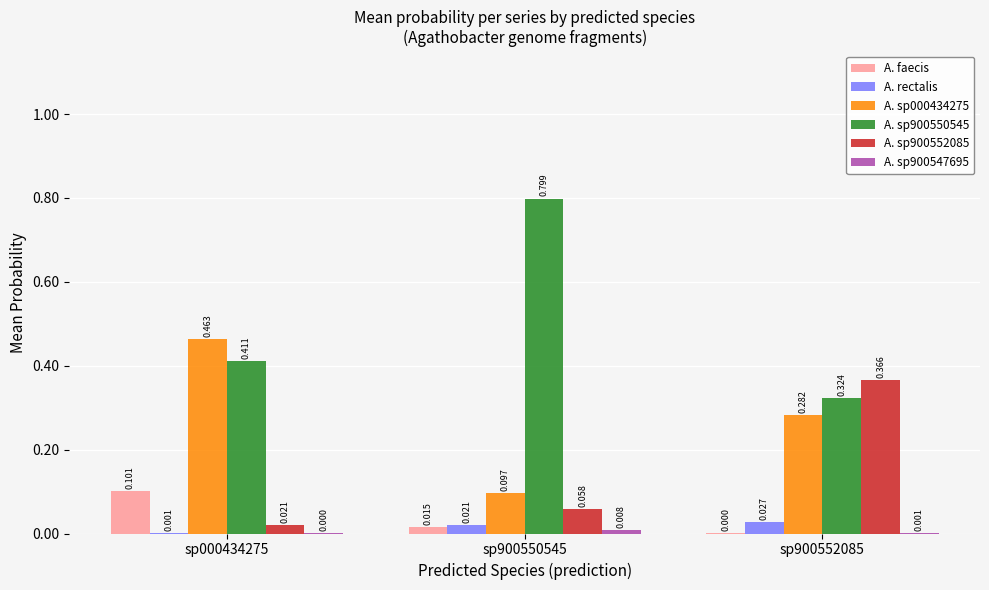

What is the approximate value of A. sp900550545 at sp900550545?

0.8